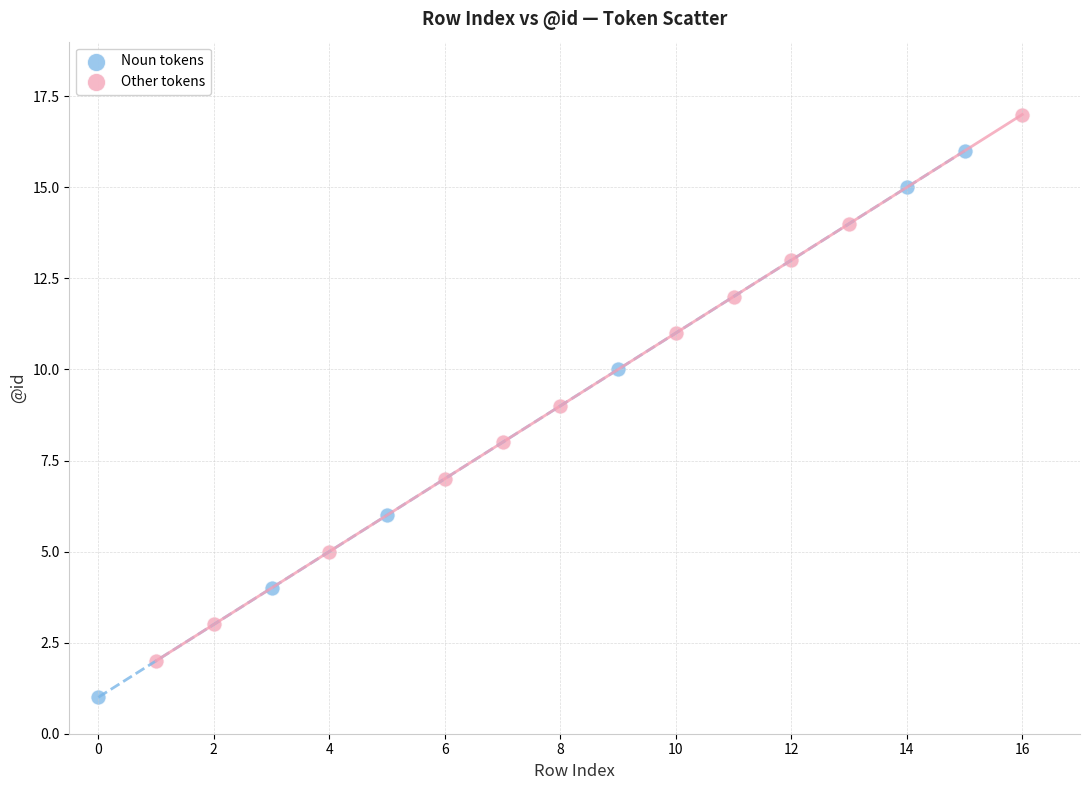

Which series contains the lowest Y value?

Noun tokens